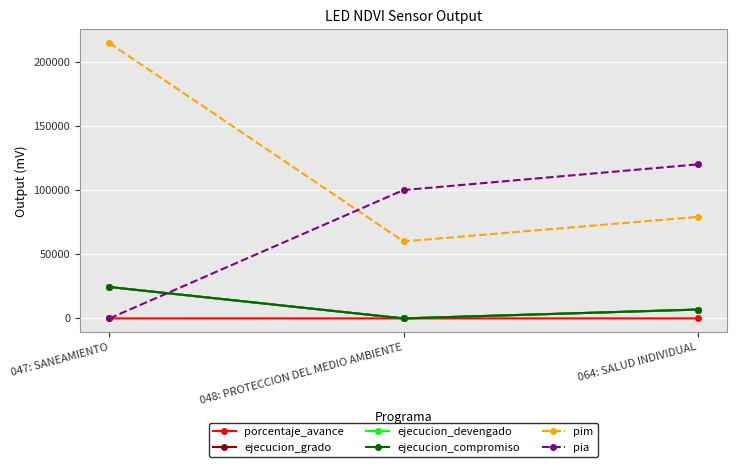

Is this an area chart (filled region under the line)?

No